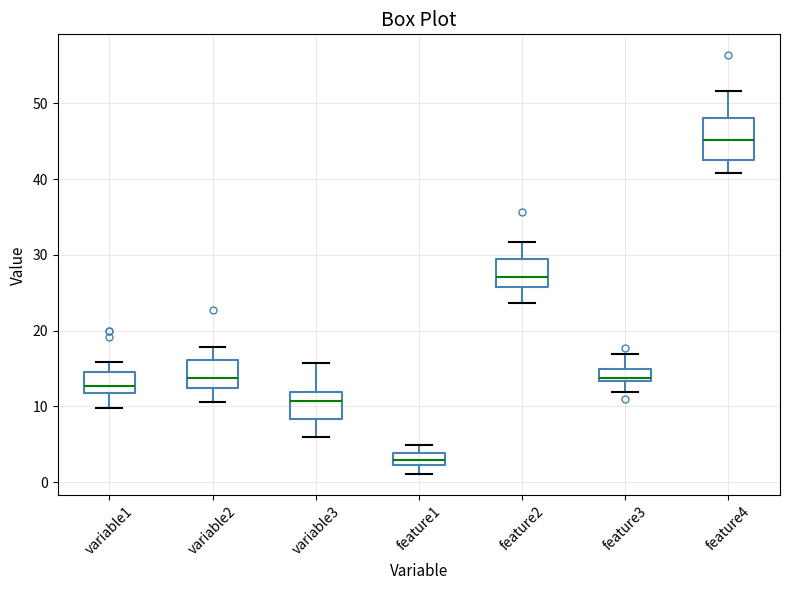

Reading left to right, transcribe this box plot: for each box, give where its median line is, the range the box spans, and where its two whiskers end, as read against the y-axis. The values are not printed on the chart, so give them approximately, as read against the axis.

variable1: median 13, box 12 to 15, whiskers 10 to 16
variable2: median 14, box 12 to 16, whiskers 11 to 18
variable3: median 11, box 8 to 12, whiskers 6 to 16
feature1: median 3, box 2 to 4, whiskers 1 to 5
feature2: median 27, box 26 to 29, whiskers 24 to 32
feature3: median 14, box 13 to 15, whiskers 12 to 17
feature4: median 45, box 43 to 48, whiskers 41 to 52